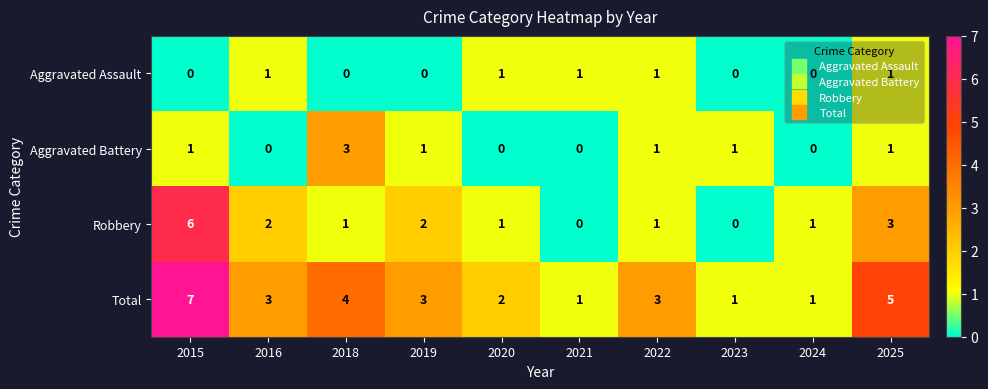

Where is Robbery nearest to the value 3?

2025